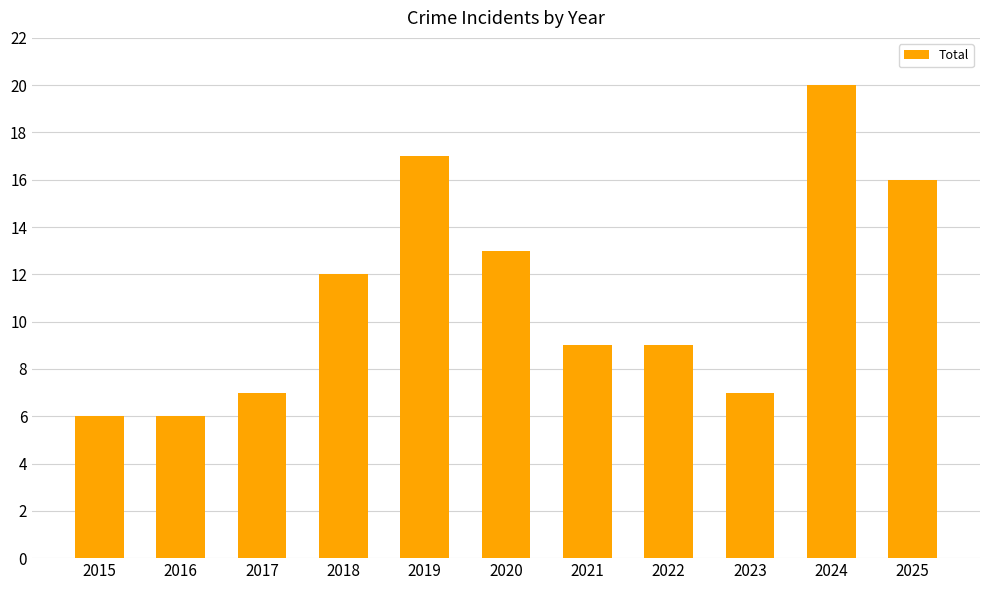

What is the difference between the values at 2020 and 2015?

7